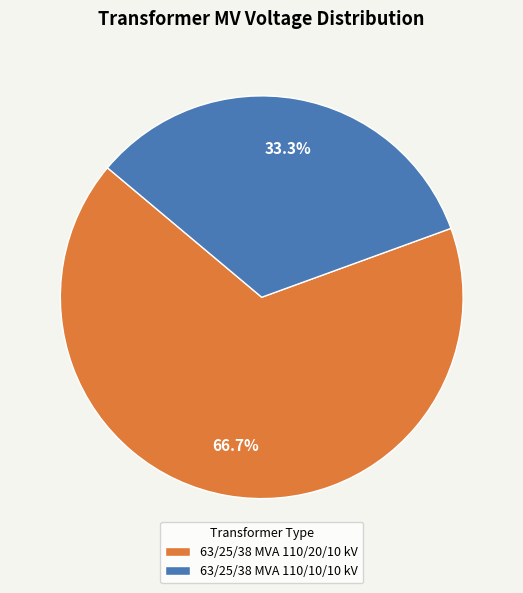

To the nearest percent, what percentage of the pie is 63/25/38 MVA 110/20/10 kV?

67%